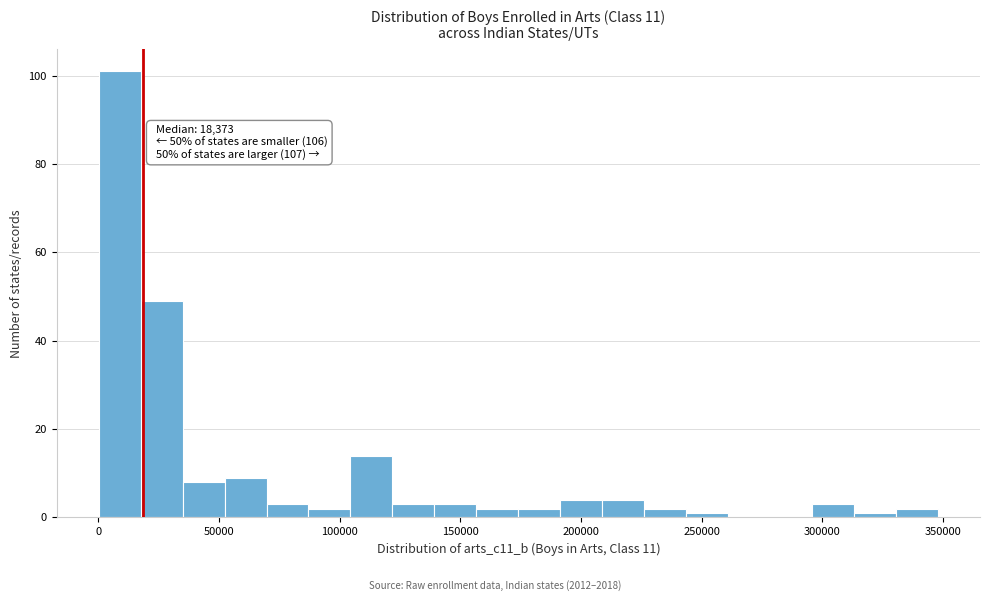

Around what value on the x-axis is the tallest bar? Give the approximate position of its centre, as read against the axis.

10000